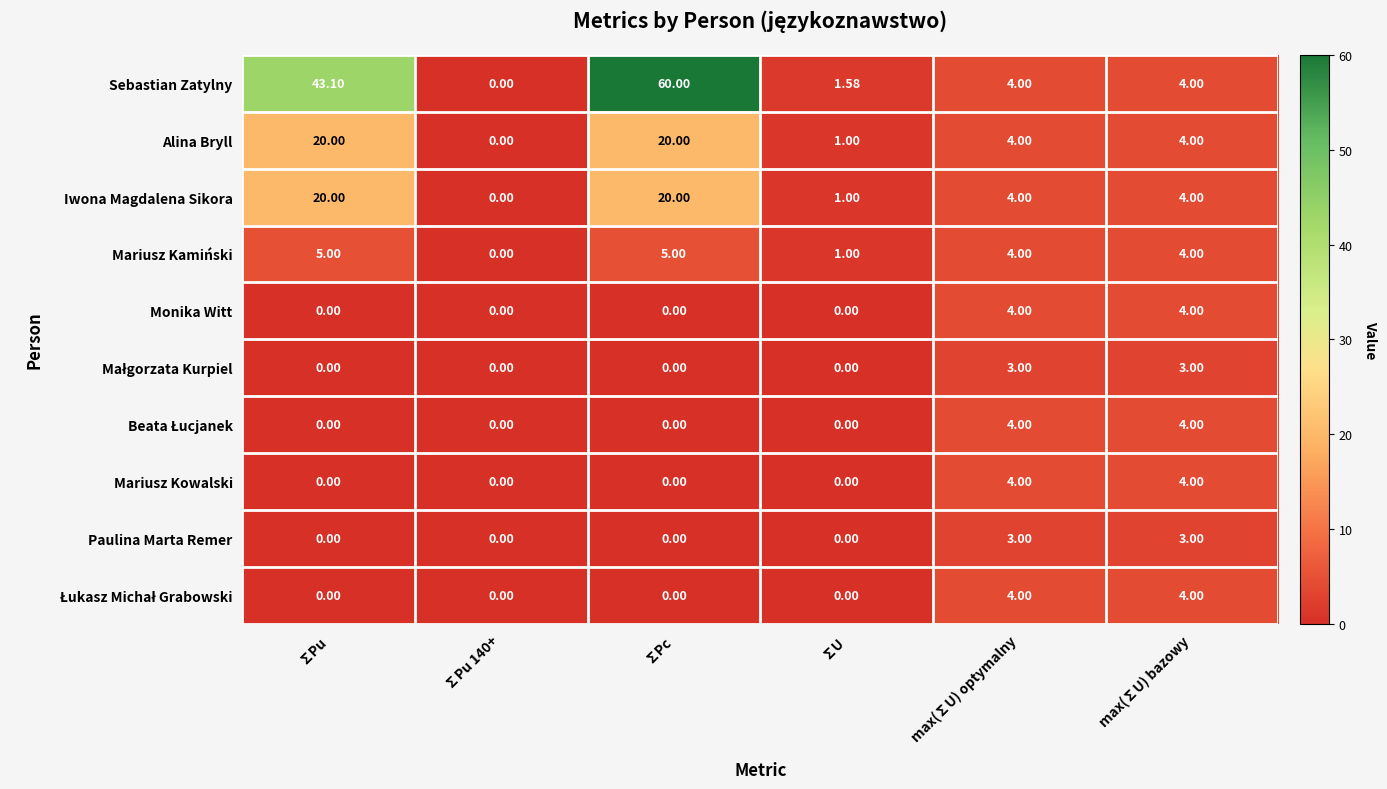

Between ∑Pu and ∑U, which series saw the biggest shift?

Sebastian Zatylny